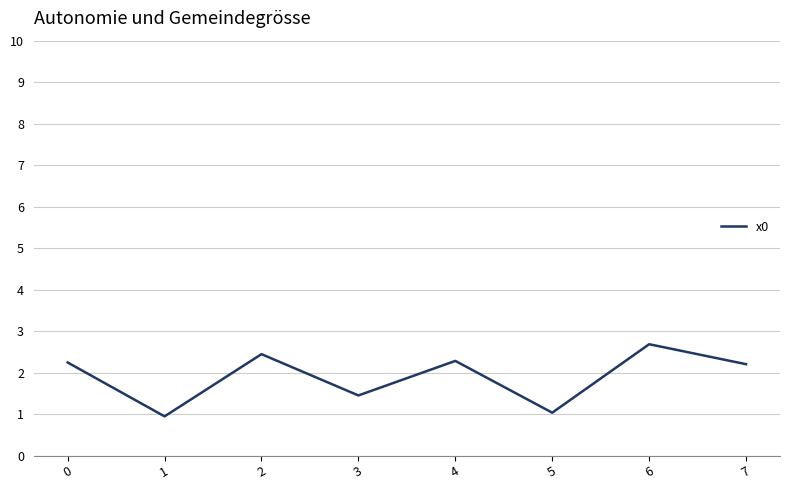

The value at 7 is 2.2. True or false?

True